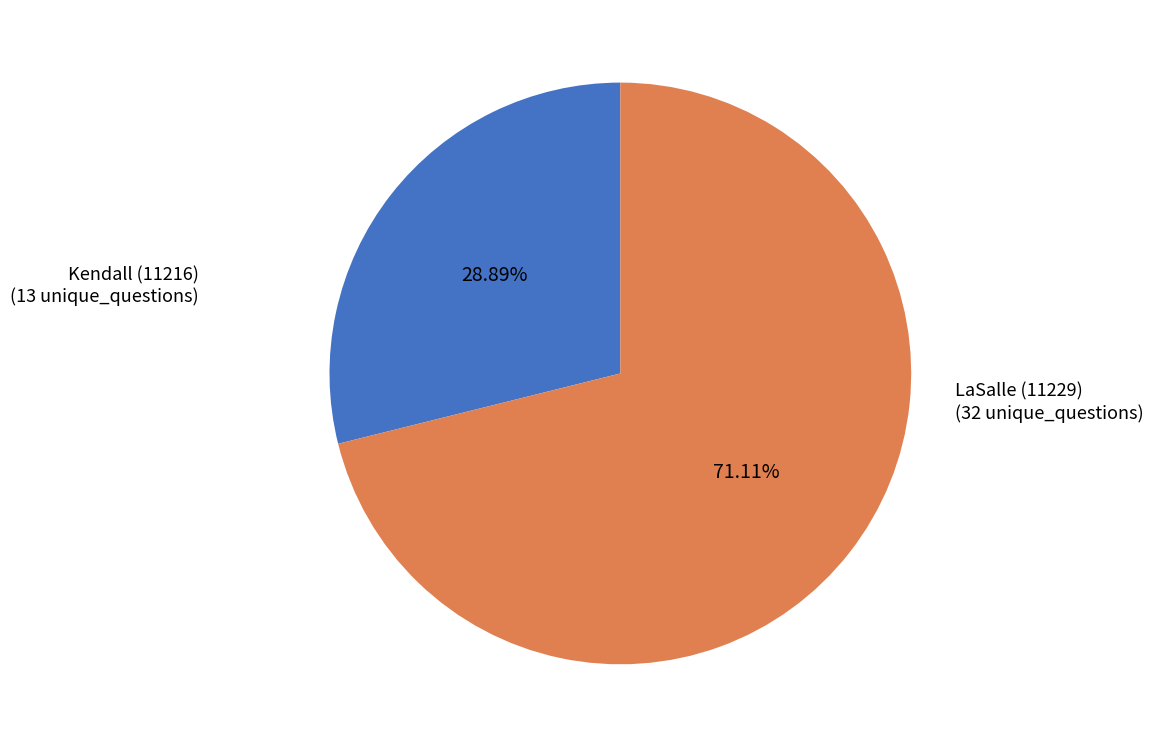

Combined, do LaSalle (11229) and Kendall (11216) account for over 50%?

Yes